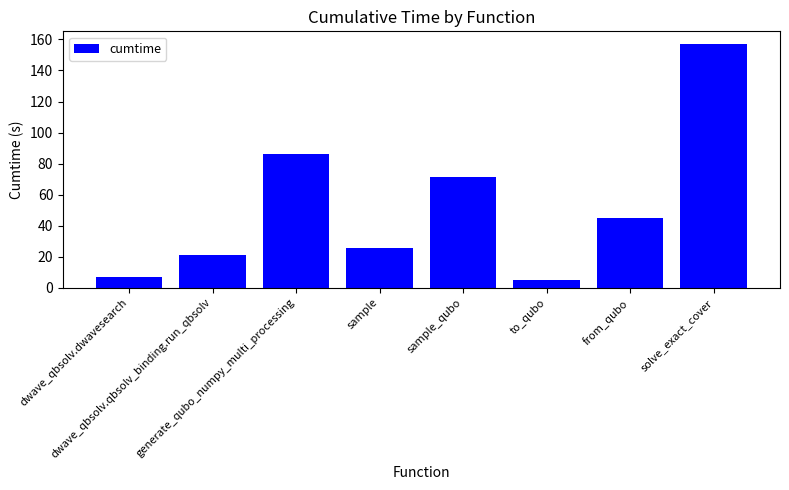

Between generate_qubo_numpy_multi_processing and sample_qubo, which is larger?

generate_qubo_numpy_multi_processing